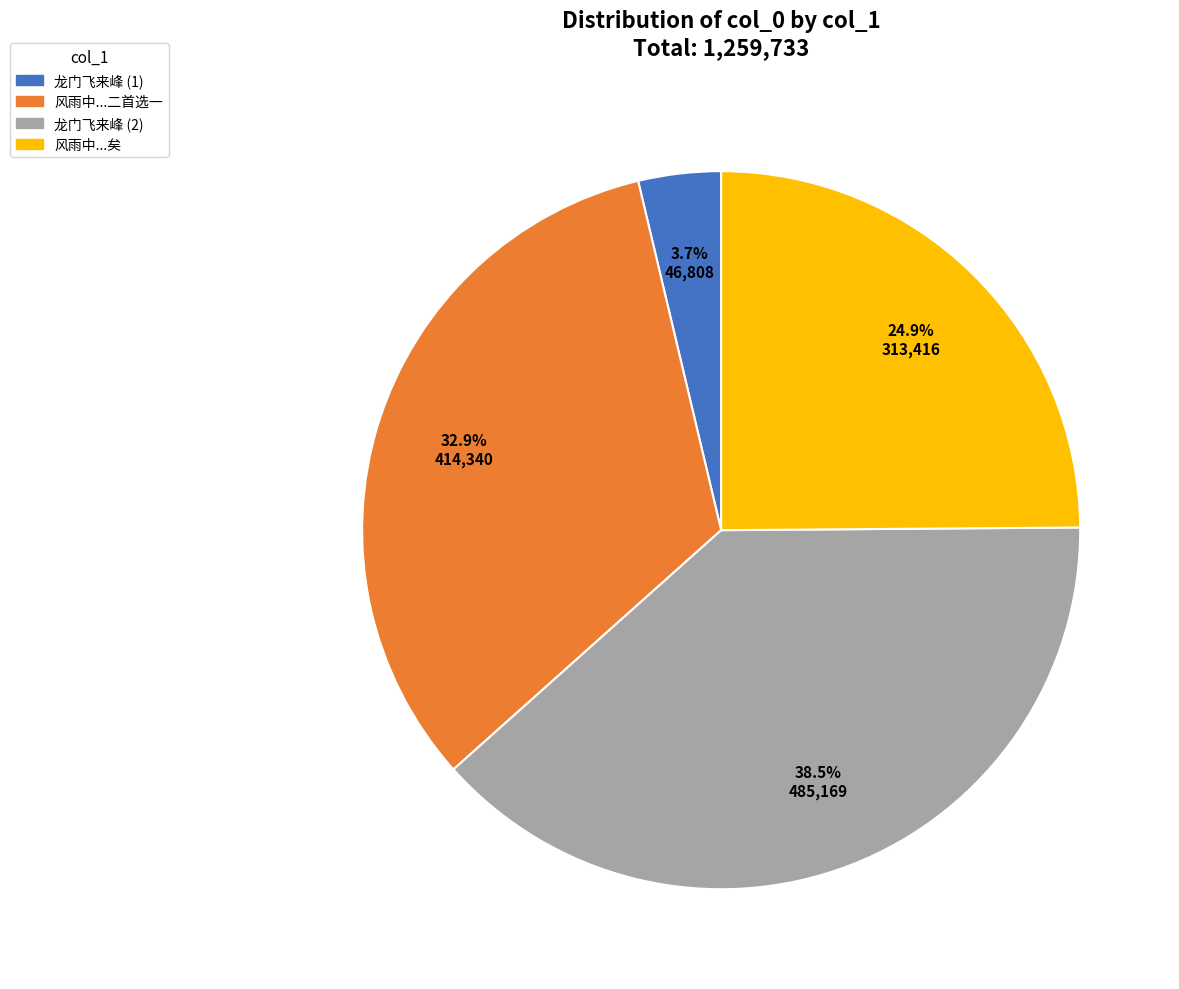

Is there a majority slice in this chart?

No